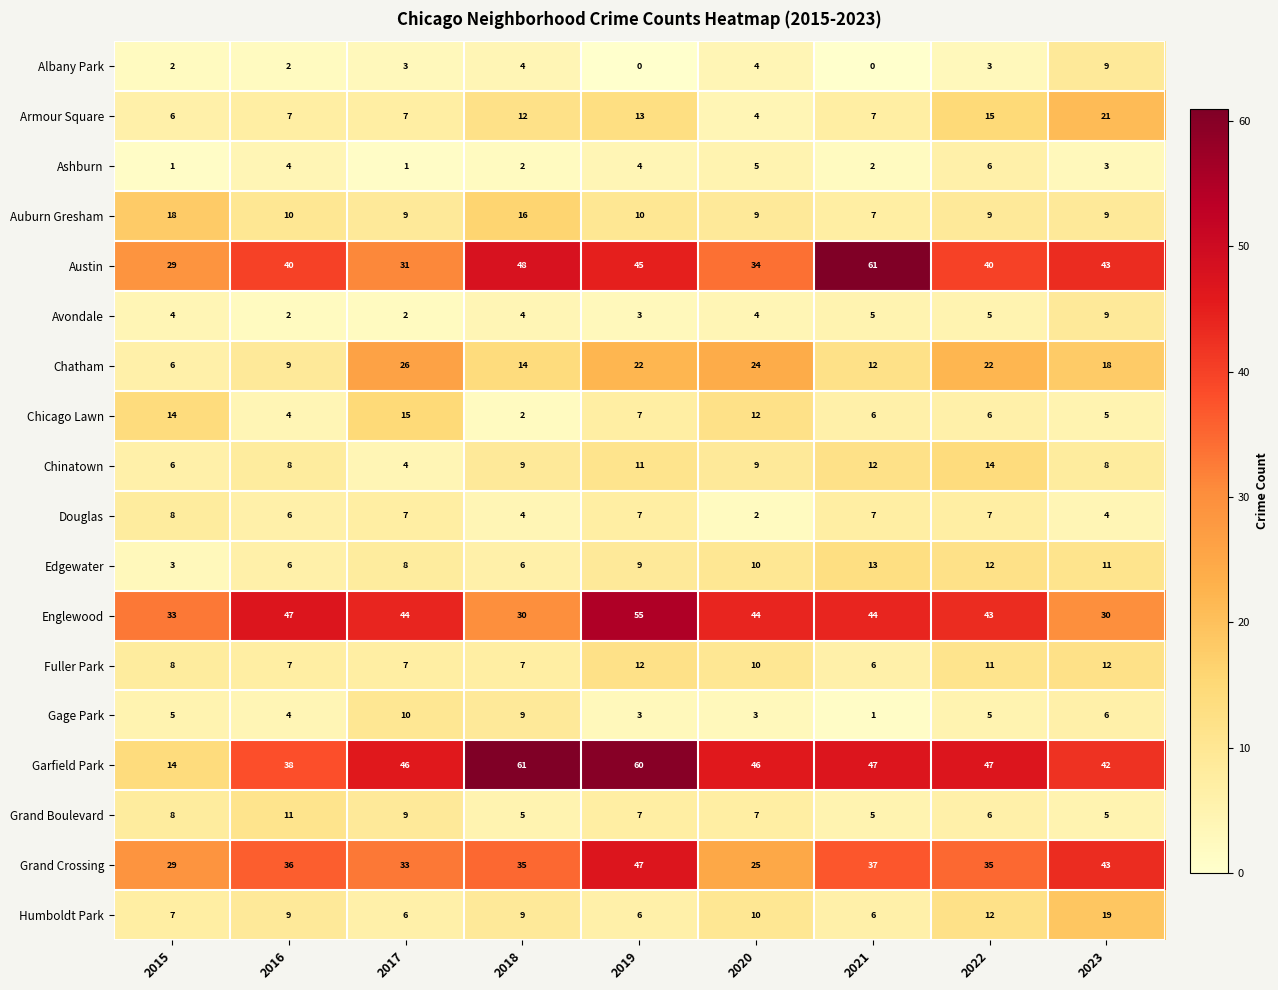

What is the minimum value for Grand Crossing?

25